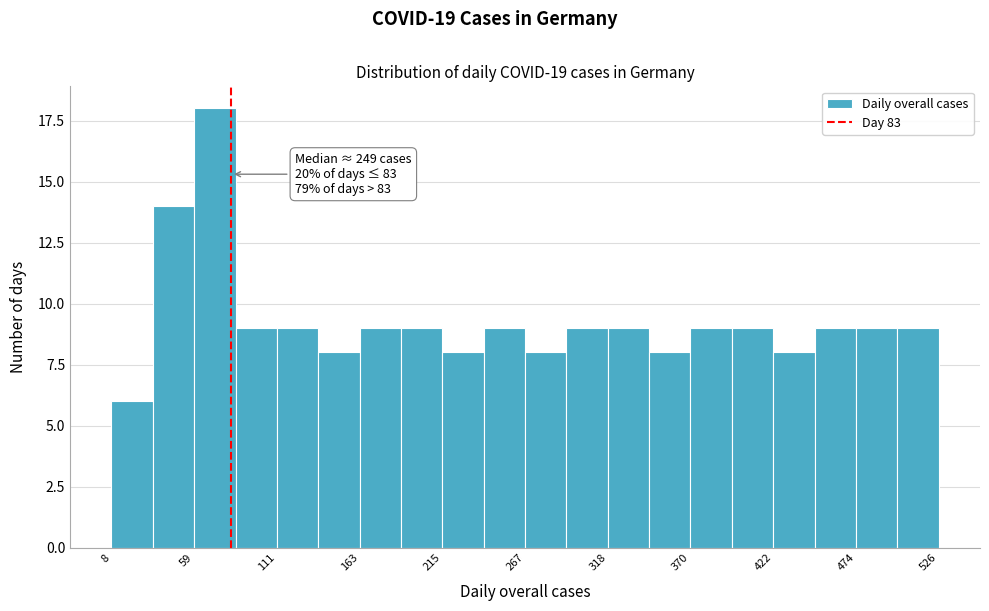

Around what value on the x-axis is the tallest bar? Give the approximate position of its centre, as read against the axis.

70